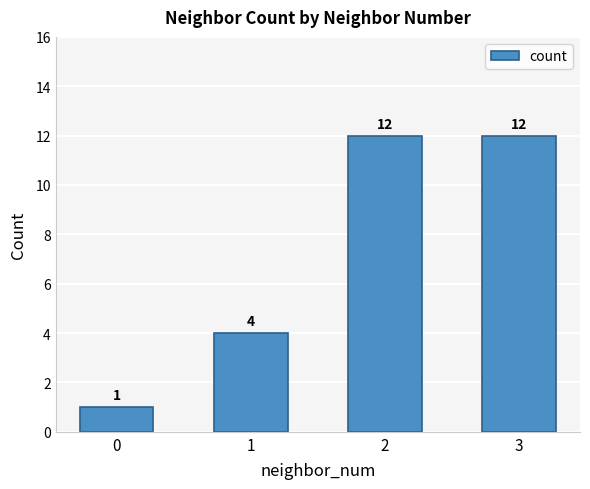

What is the difference between the maximum and minimum values?

11